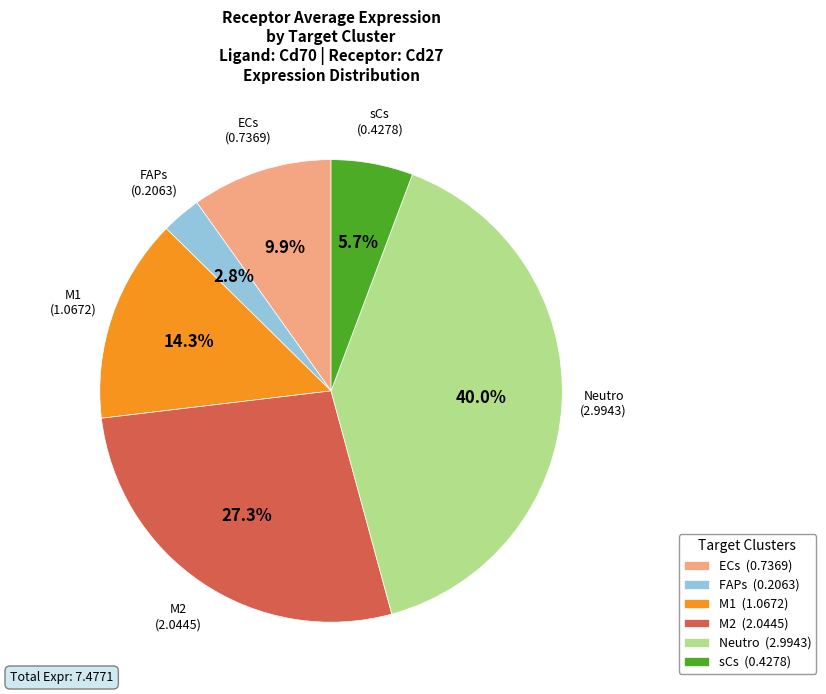

To the nearest percent, what is the combined percentage of M1 and M2?

42%